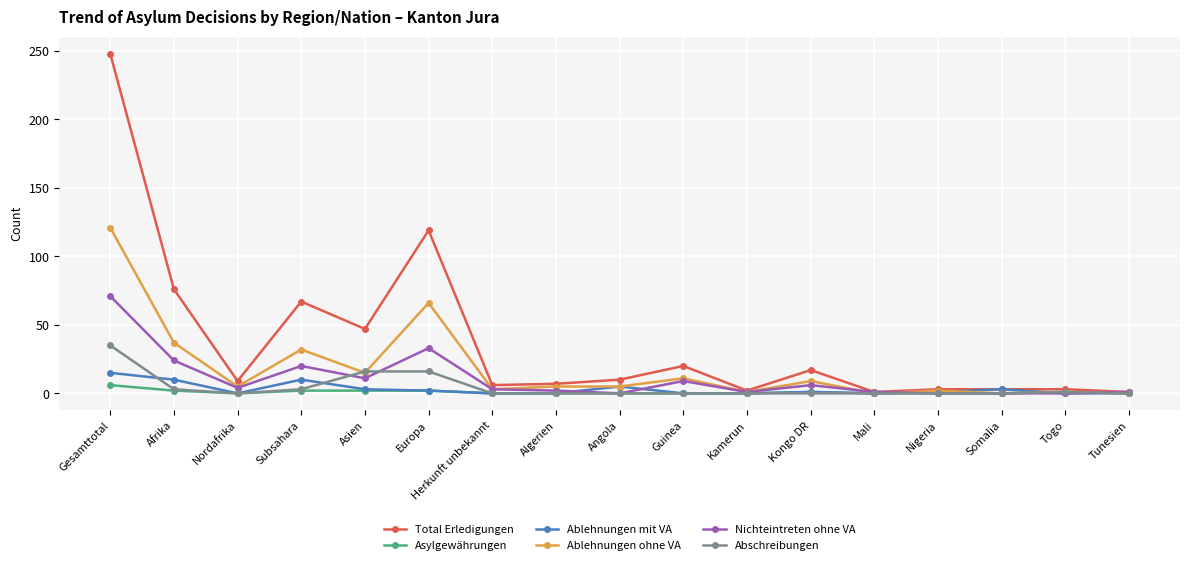

What position from the left is Togo?

16